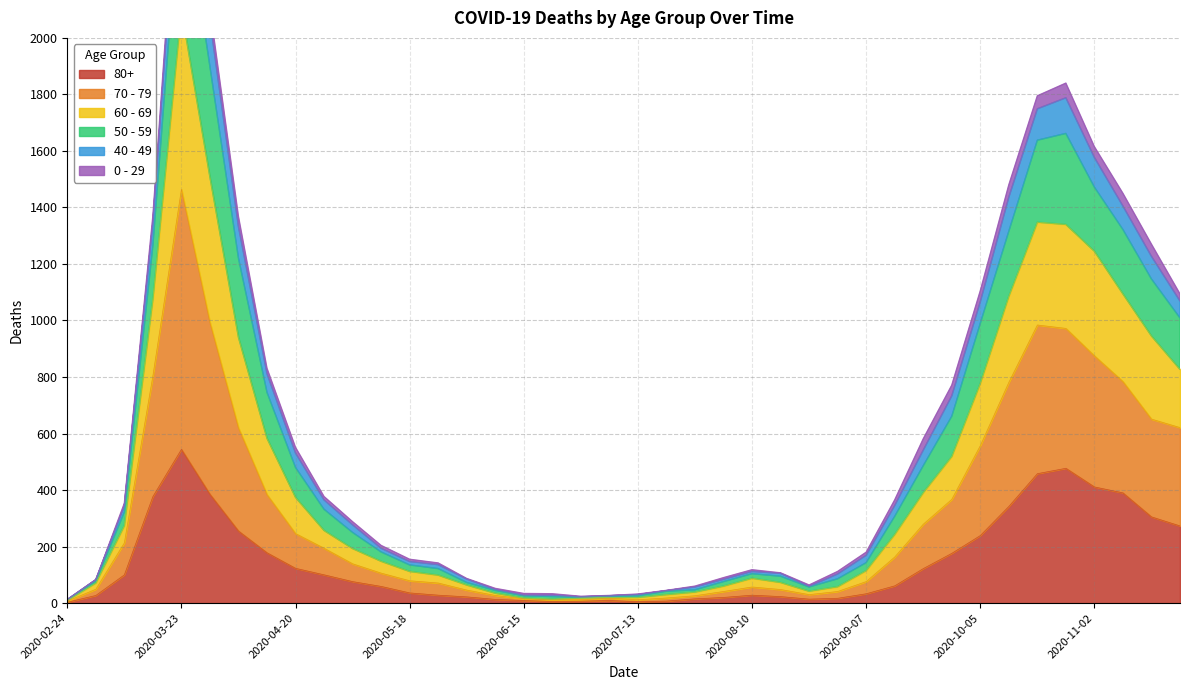

Which has a higher value, 2020-07-13 or 2020-11-16?

2020-11-16